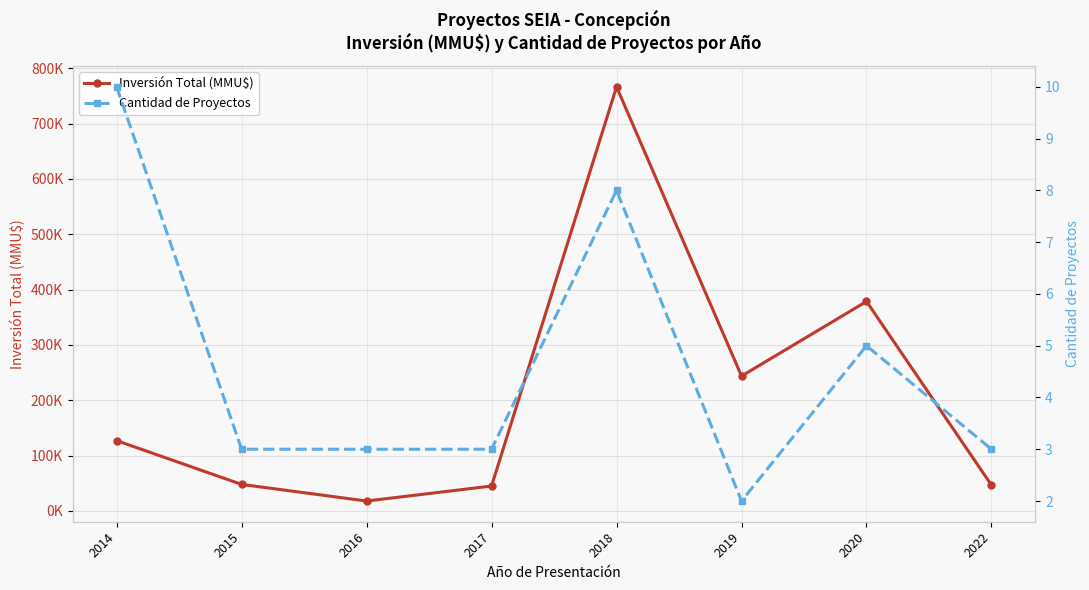

Between 2015 and 2017, which is larger?

2015